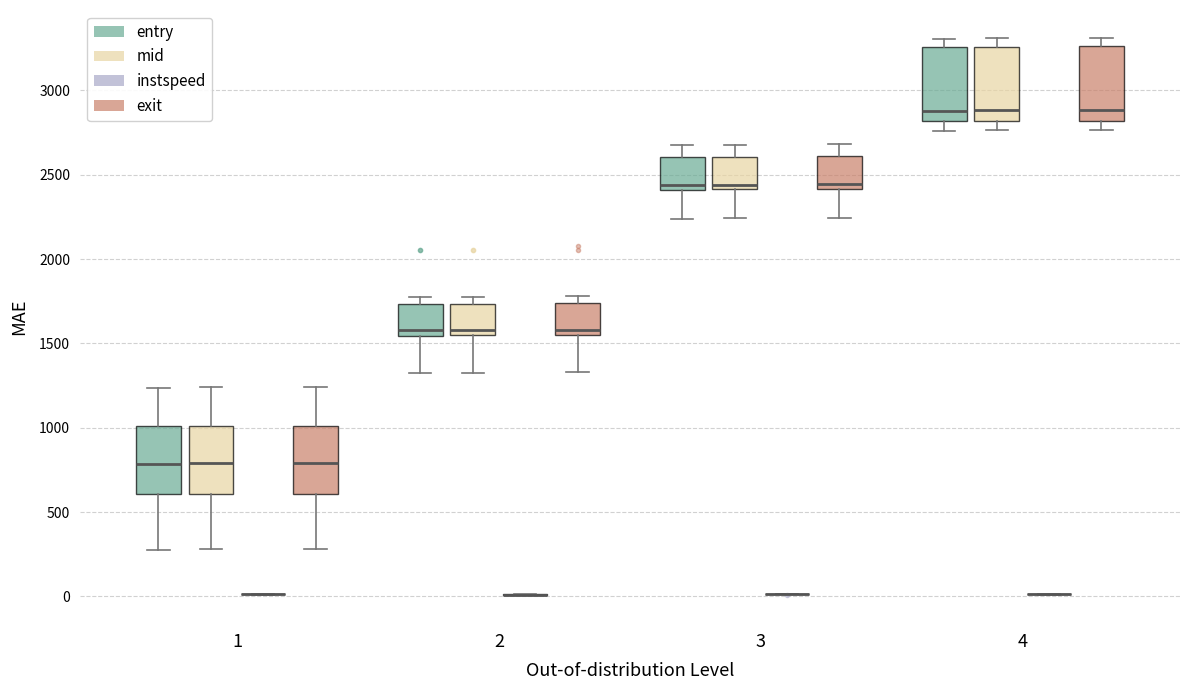

Where is the upper edge of the box for 4 (exit) on the y-axis? The values are not printed on the chart, so give them approximately, as read against the axis.

3250